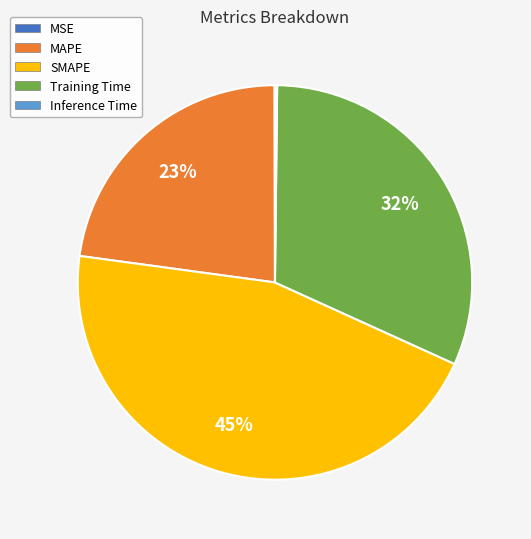

To the nearest percent, what is the difference between the largest and smallest slice percentages?

45%